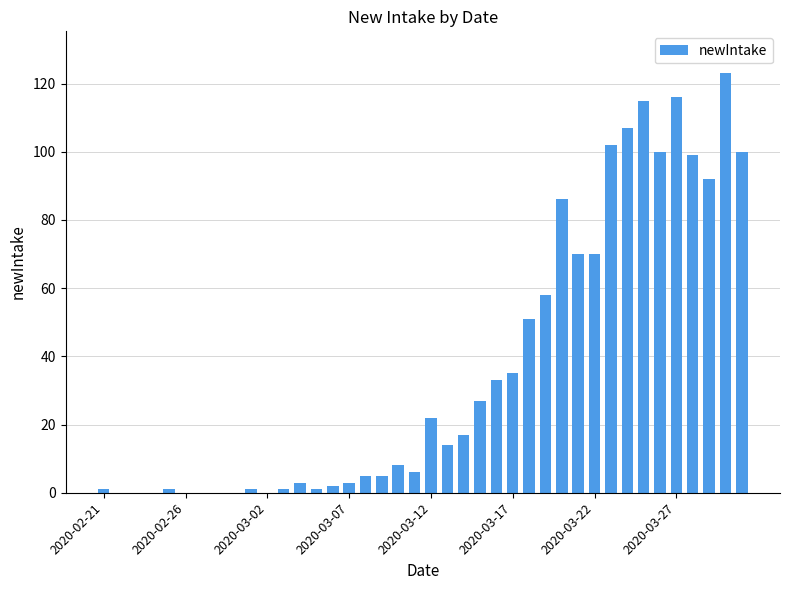

What is the sum of all values?

1474